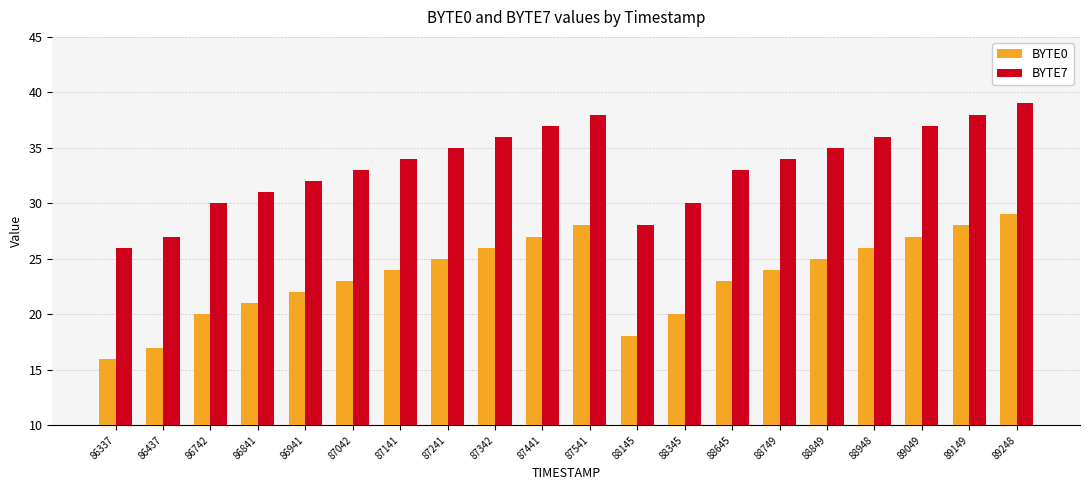

What are all the series names shown in the legend?

BYTE0, BYTE7